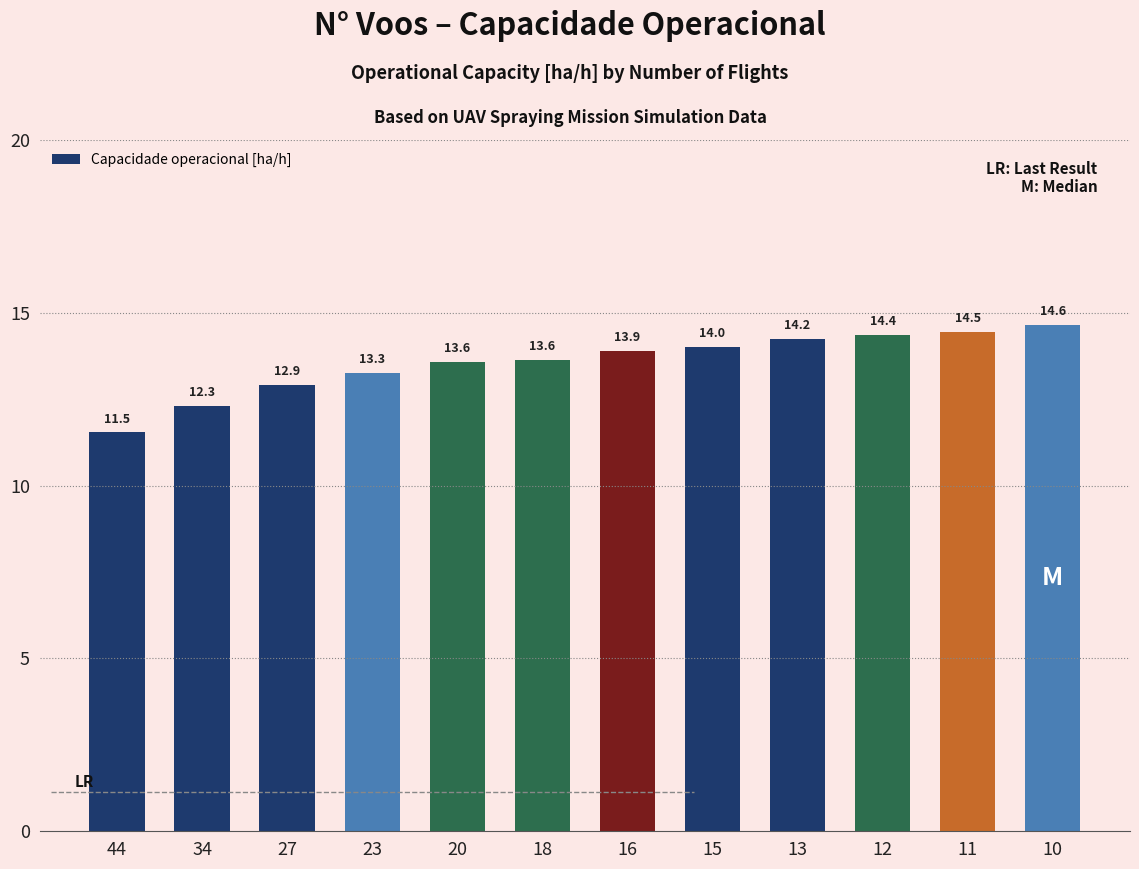

True or false: the data shows 8.0 at 34.

False